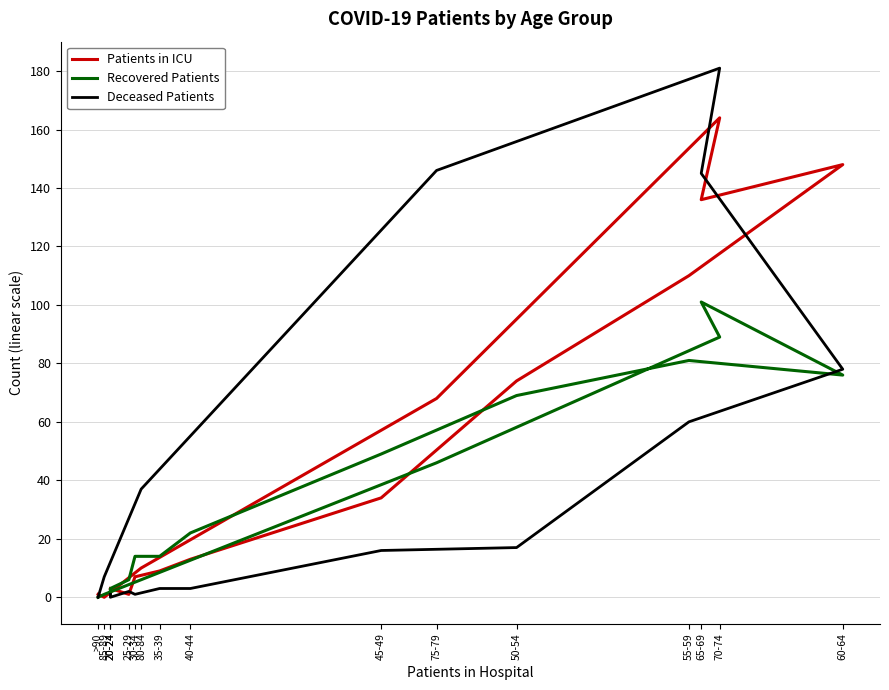

What are all the series names shown in the legend?

Patients in ICU, Recovered Patients, Deceased Patients